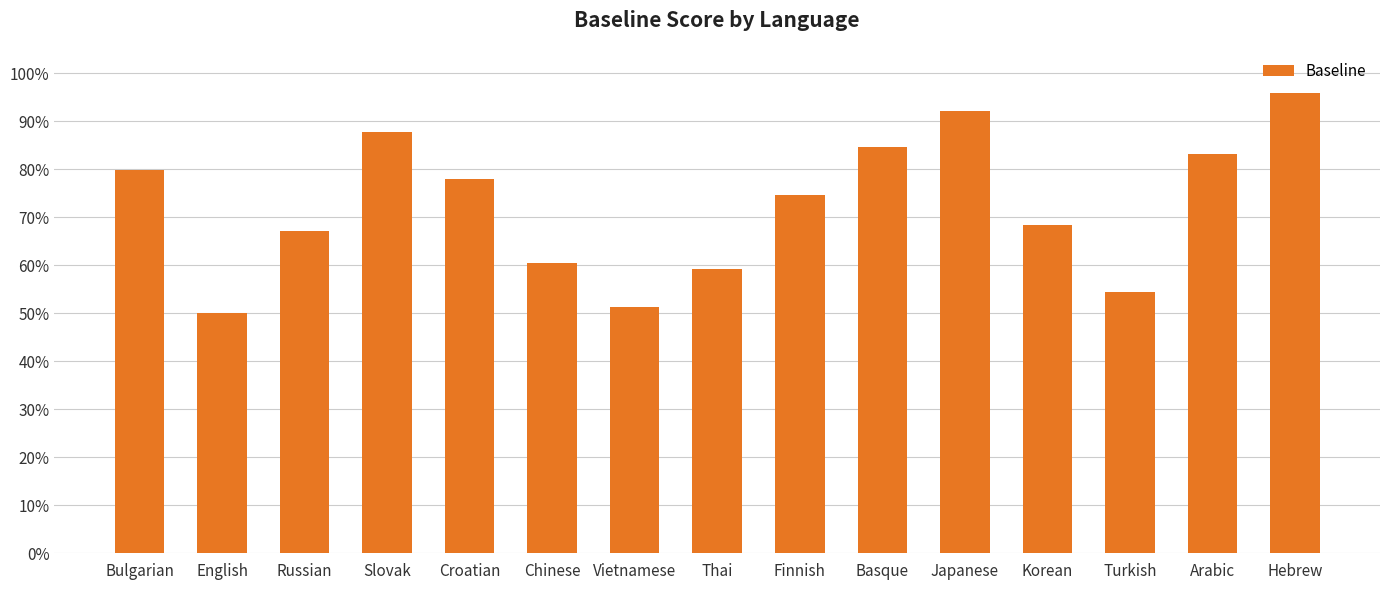

The value at Chinese is 0.2. True or false?

False